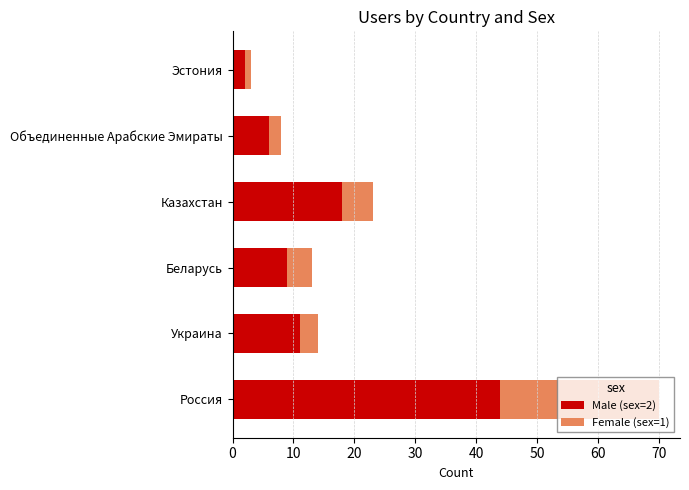

The value of Male (sex=2) at Казахстан is 8. True or false?

False